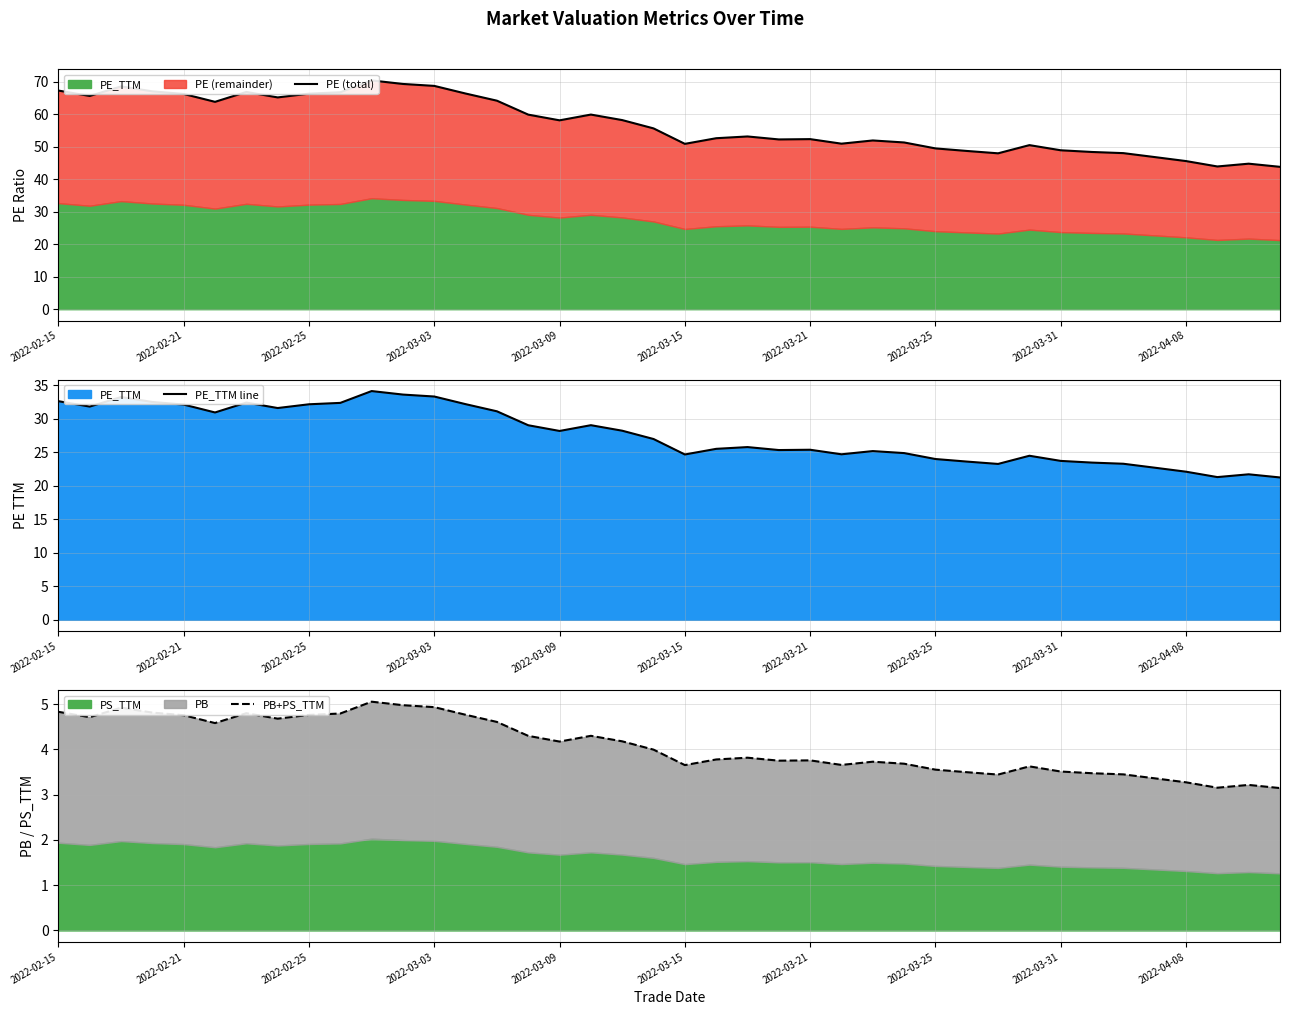

How many lines are shown in the chart?

3